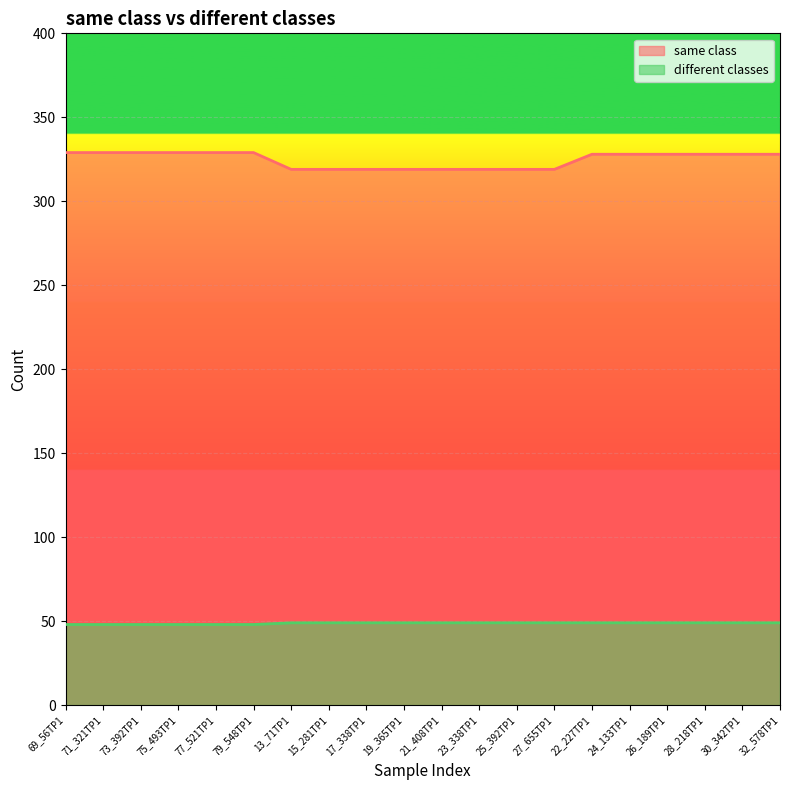

True or false: different classes and same class intersect in this chart.

False